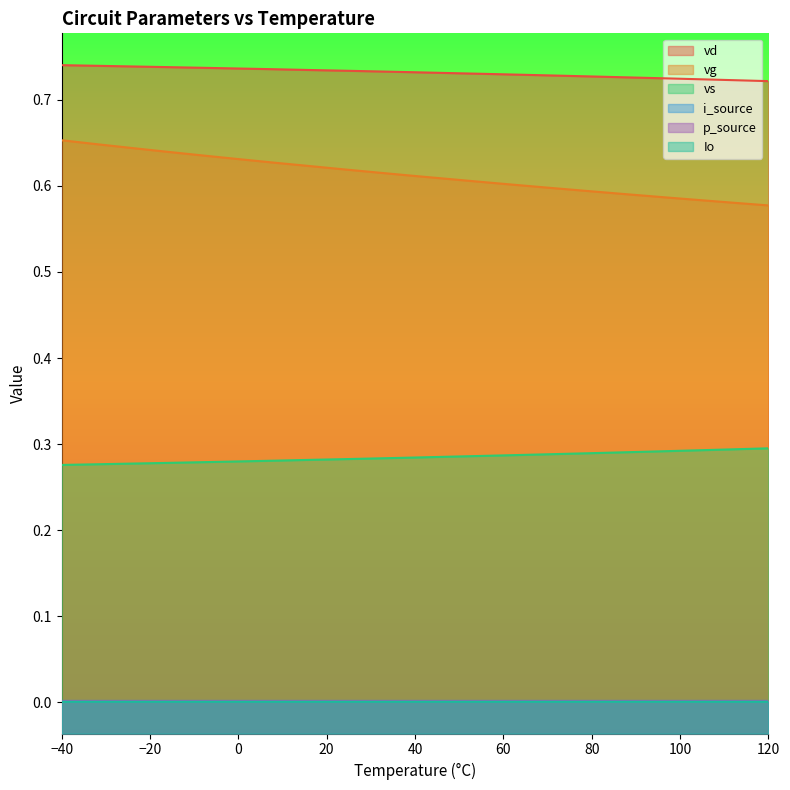

Which series has the largest total across all categories?

vd